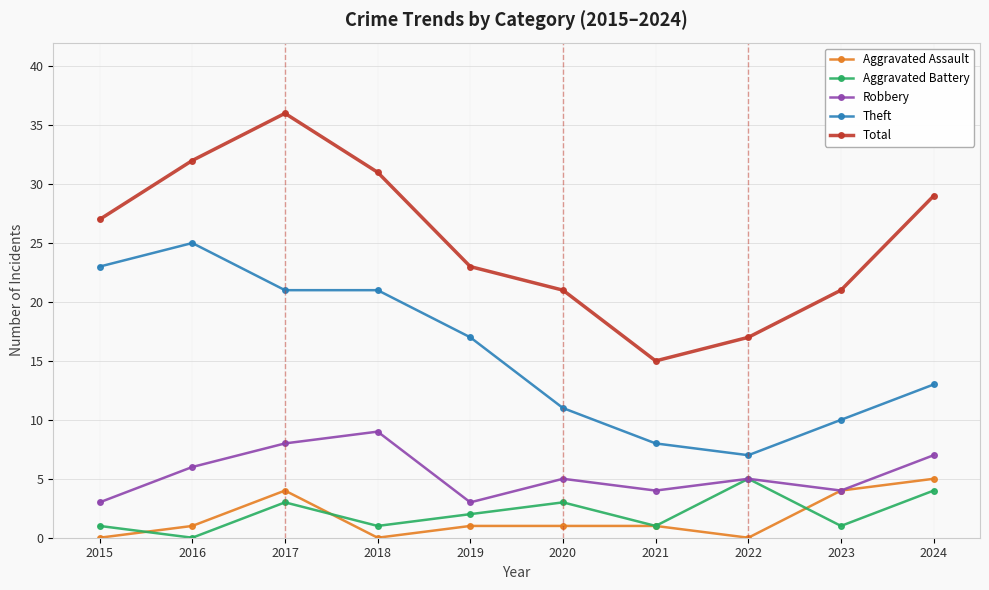

What is the sum of all Robbery values?

54